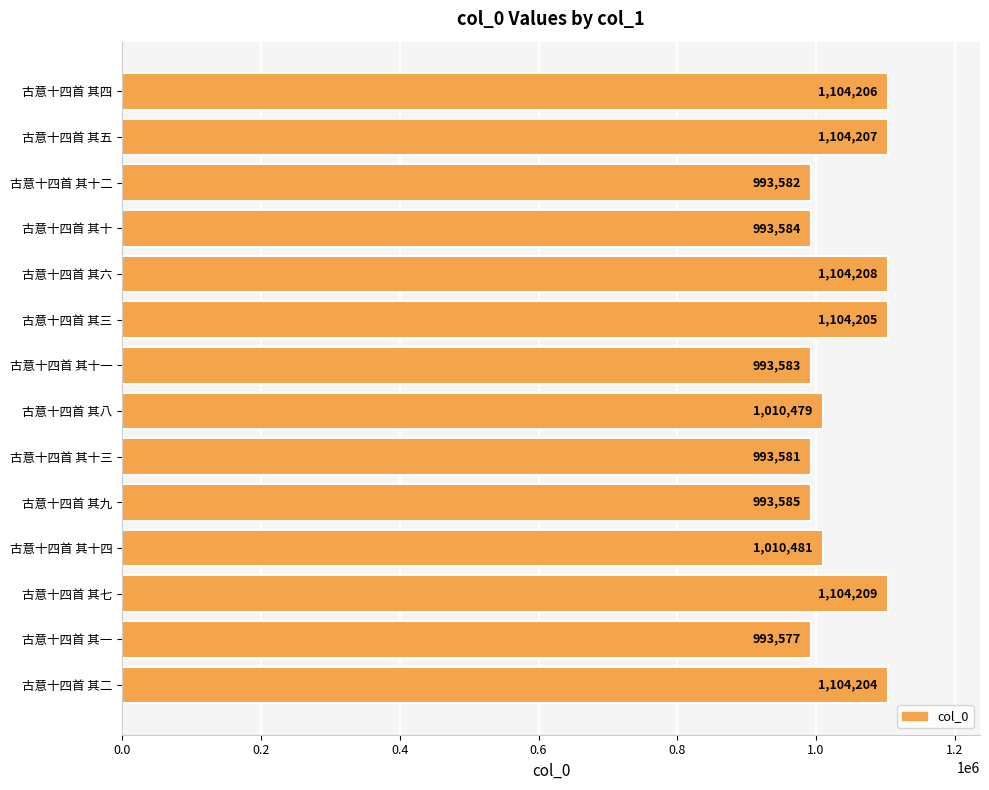

What is the smallest value displayed?

993577